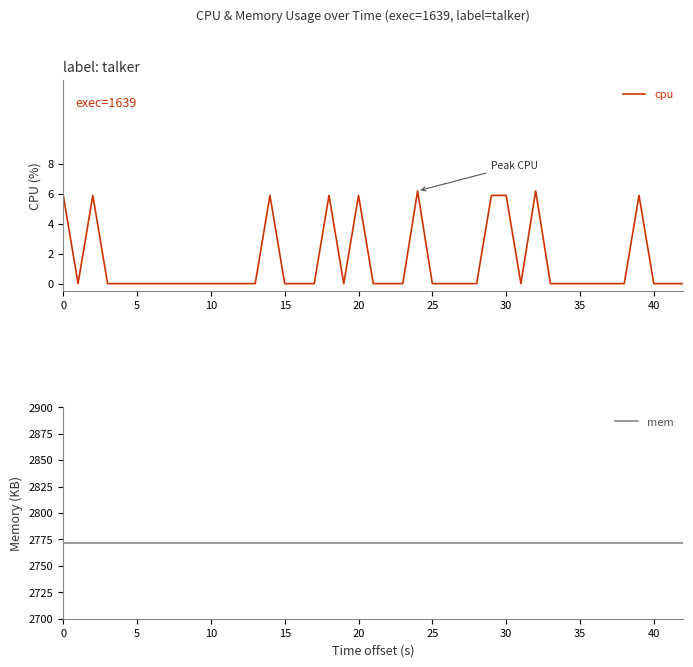

Is it true that cpu equals 0.0 at 25?

True